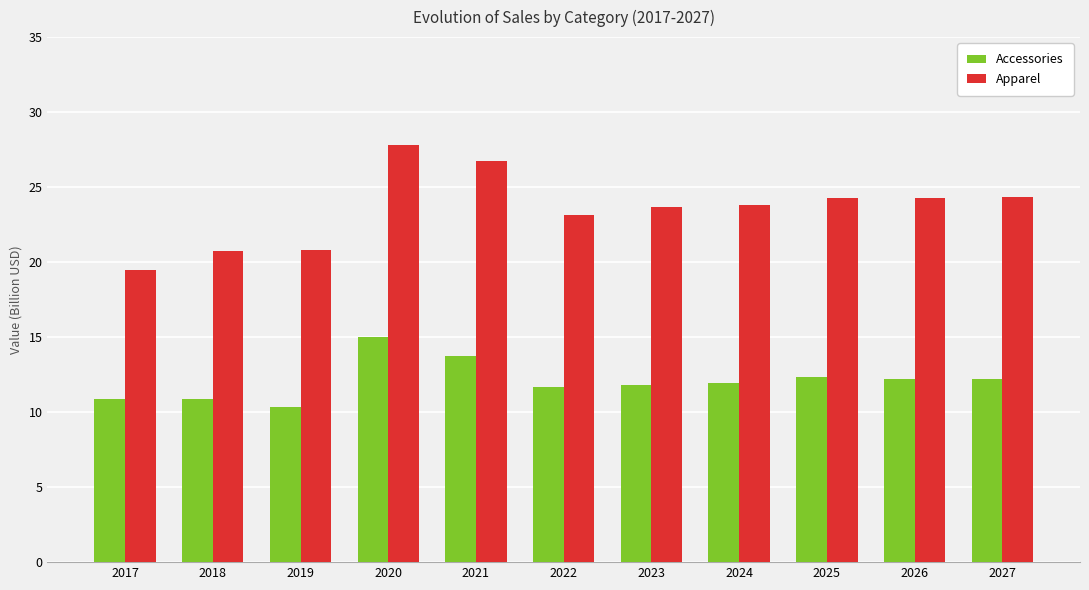

Which series has the largest total across all categories?

Apparel